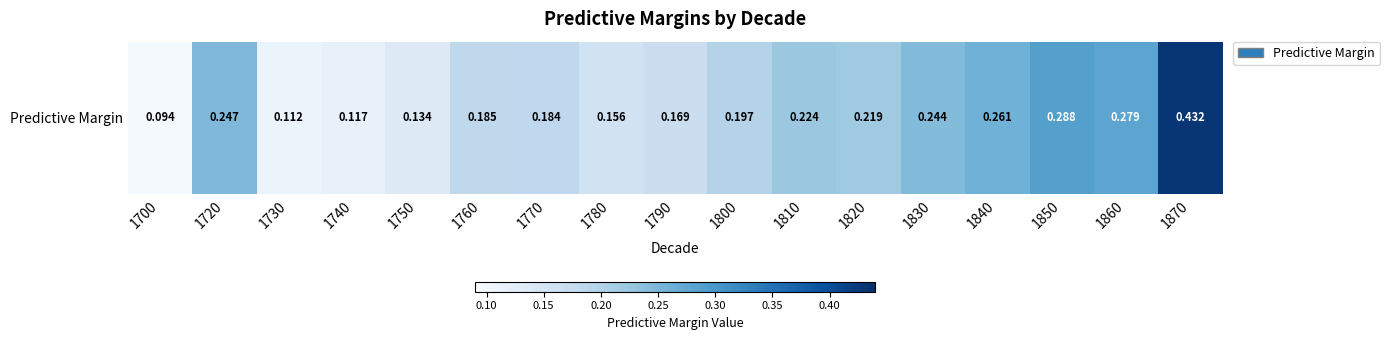

Rank the categories by value from highest to lowest.

1870, 1850, 1860, 1840, 1720, 1830, 1810, 1820, 1800, 1760, 1770, 1790, 1780, 1750, 1740, 1730, 1700